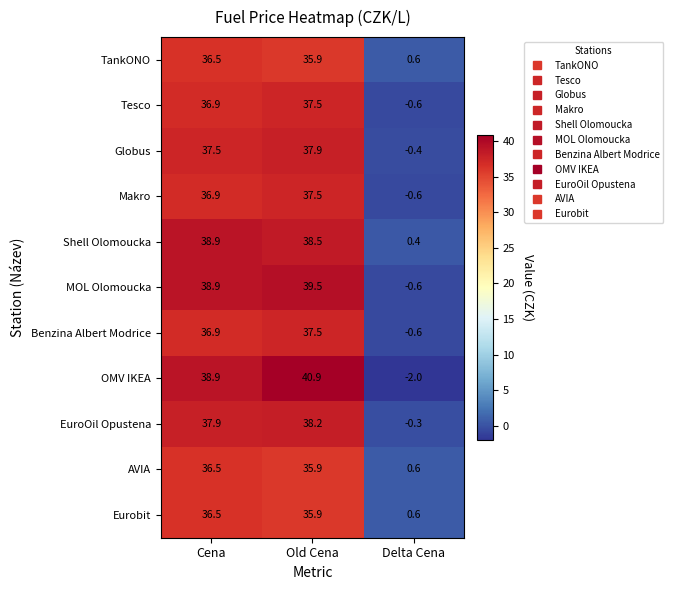

What is the total value across all series at Old Cena?

415.2